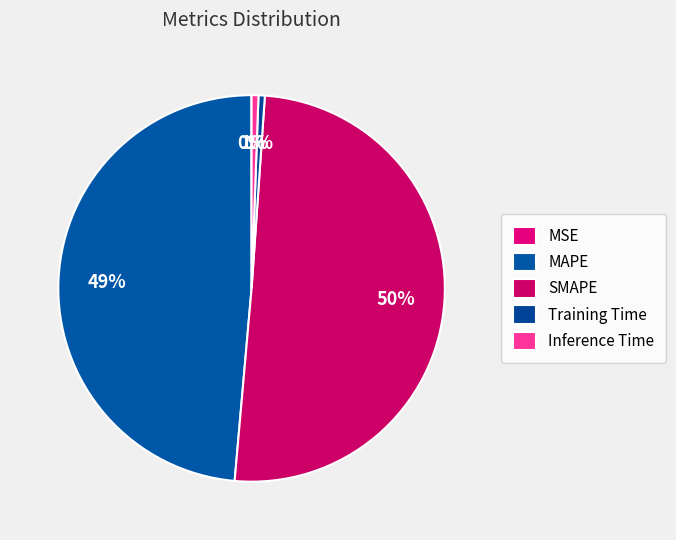

To the nearest percent, what portion does Inference Time represent?

1%